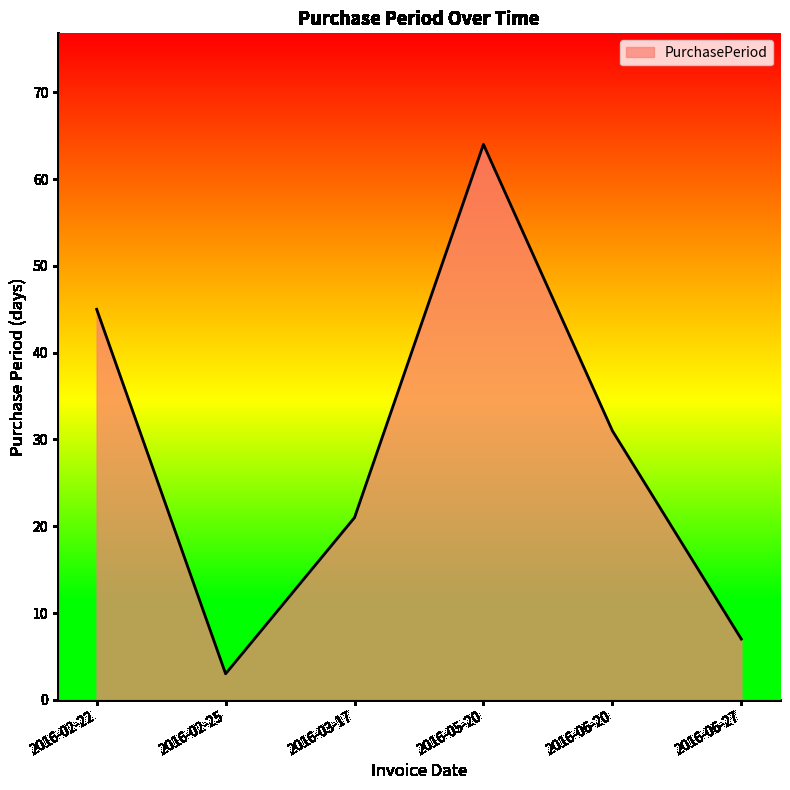

How many interior local valleys (lower than both neighbors) does the data have?

1